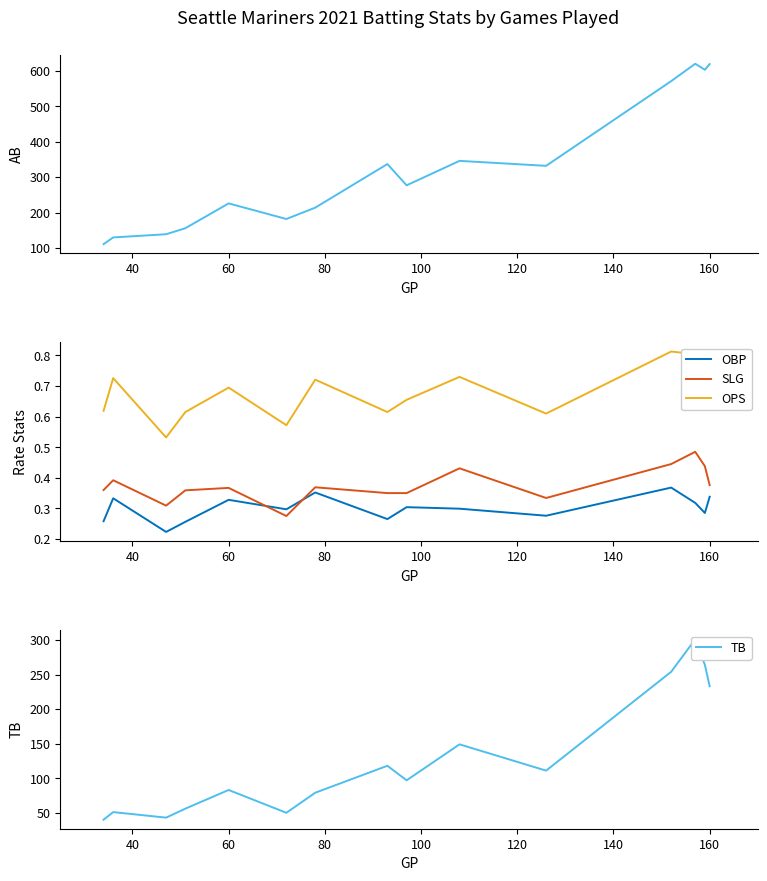

True or false: OPS and SLG cross at least once.

False